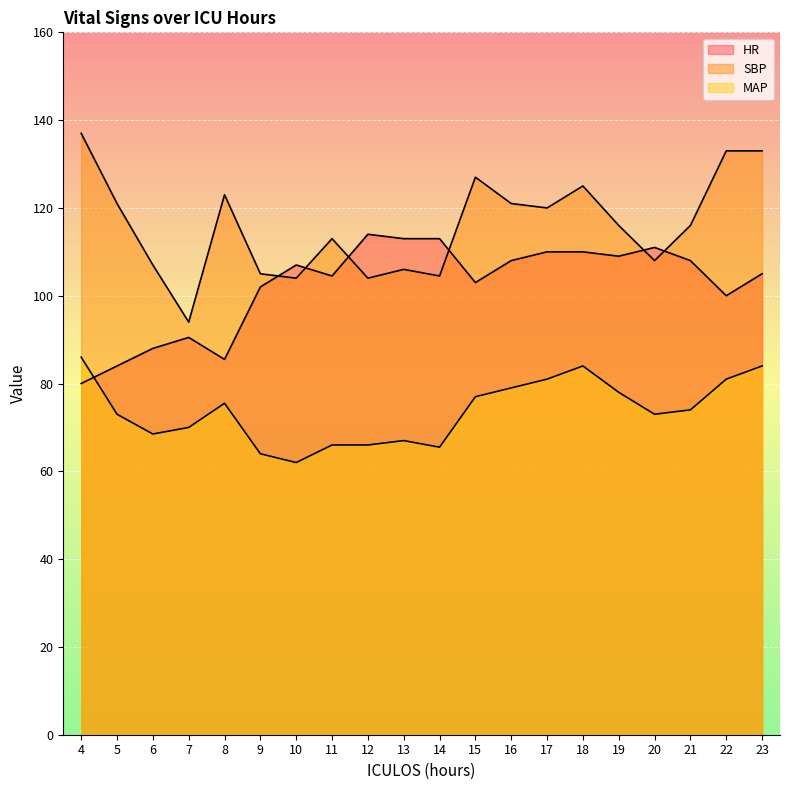

Which series changed the most between 6 and 23?

SBP